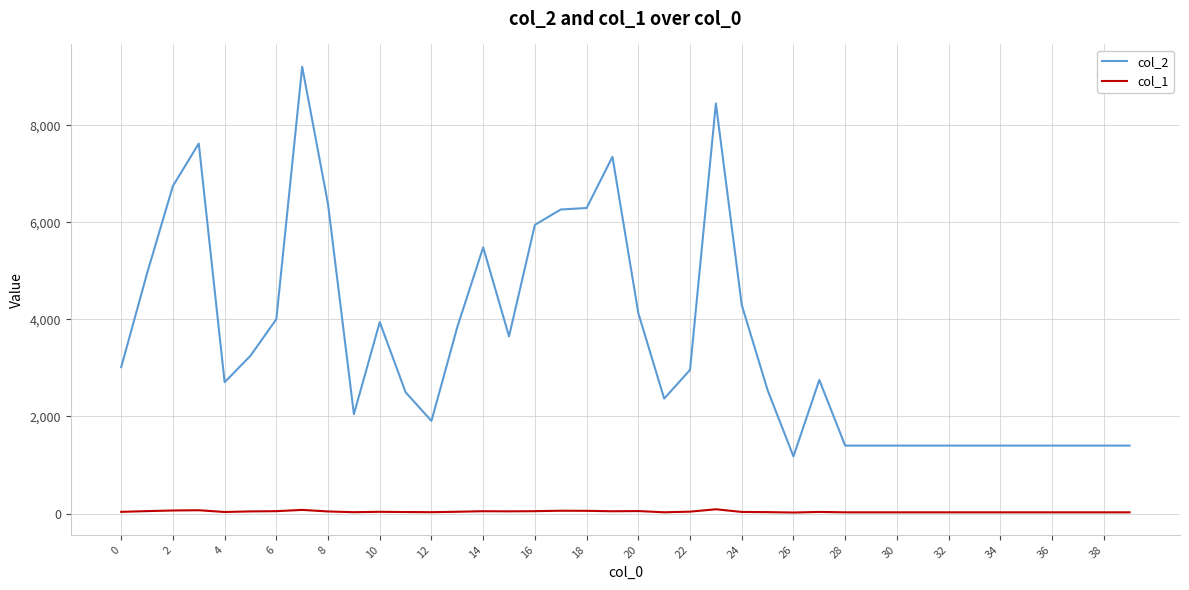

List the series in order of their overall mean, lowest first.

col_1, col_2